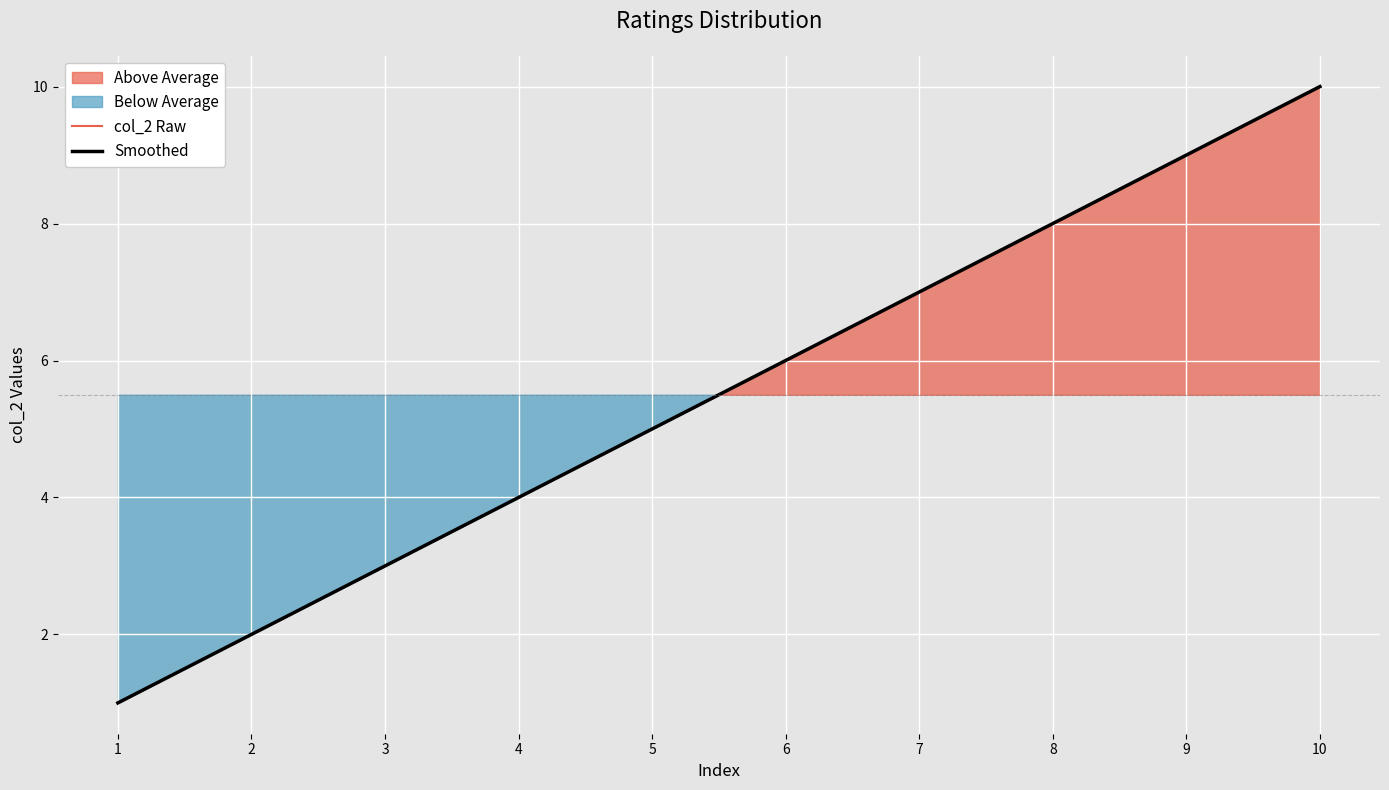

How many values exceed 6?

4